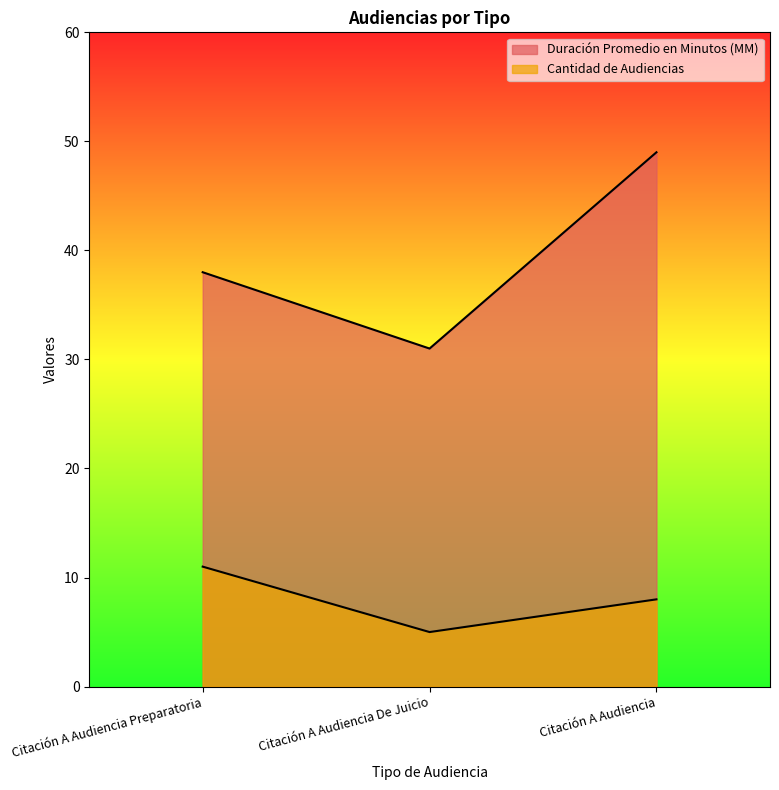

What are all the series names shown in the legend?

Duración Promedio en Minutos (MM), Cantidad de Audiencias